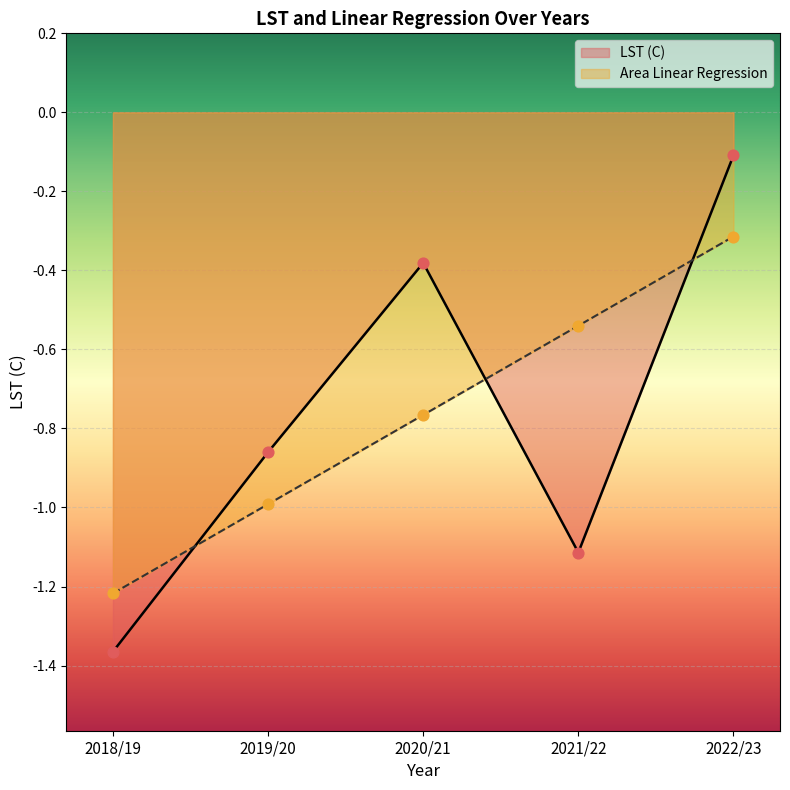

What is the total value across all series at 2022/23?

-0.4